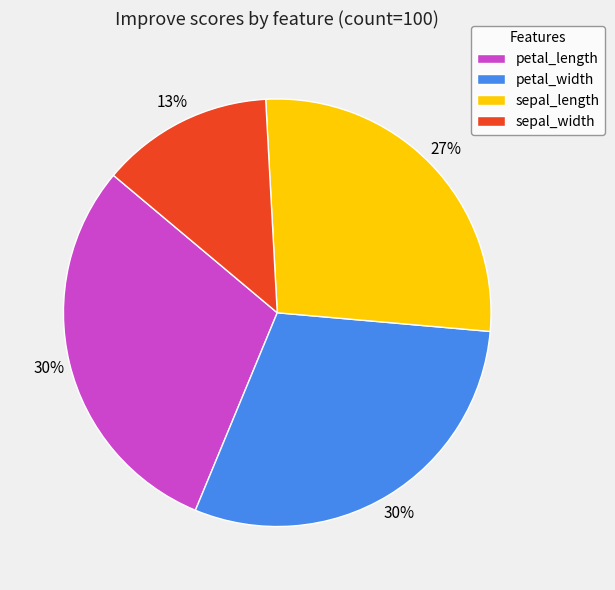

To the nearest percent, what percentage of the pie is petal_width?

30%